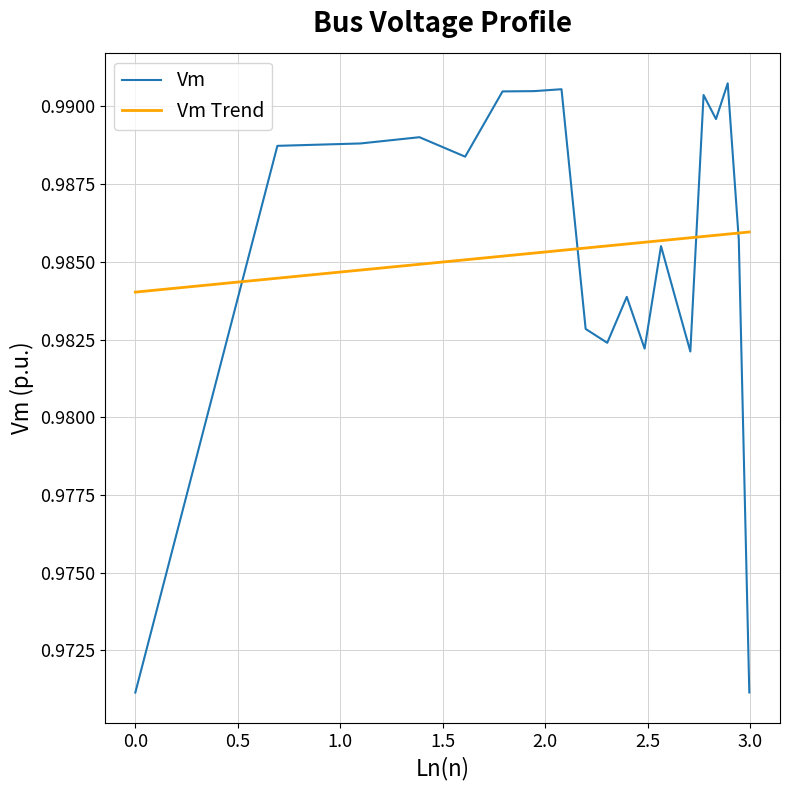

How many distinct data groups are displayed?

2